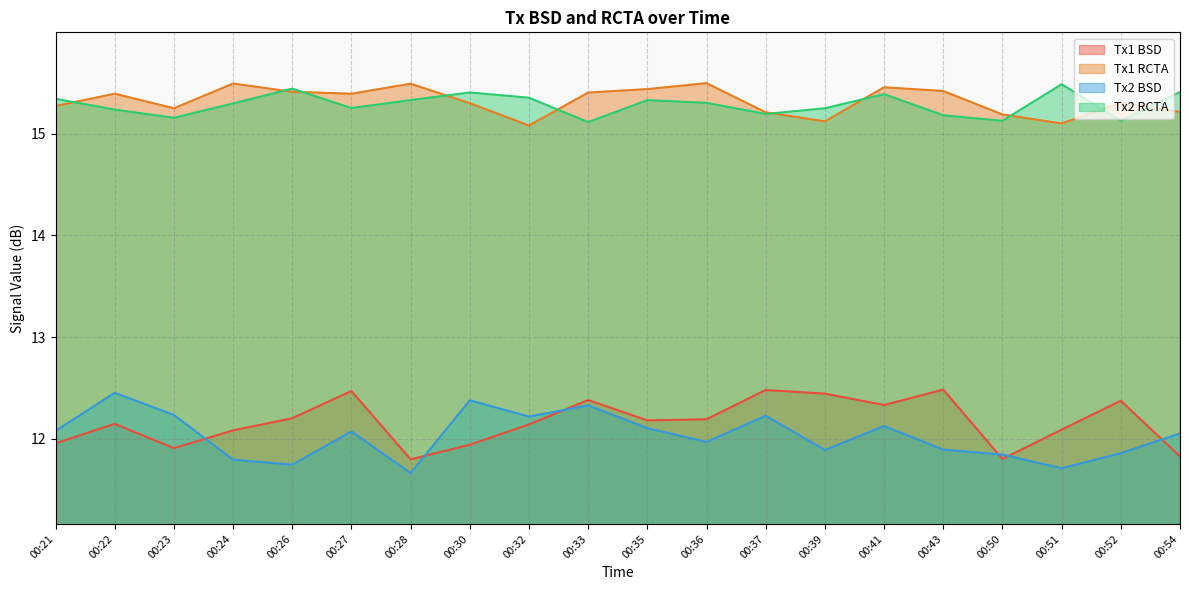

After their last crossing, which series has the higher values: Tx2 RCTA or Tx1 RCTA?

Tx2 RCTA